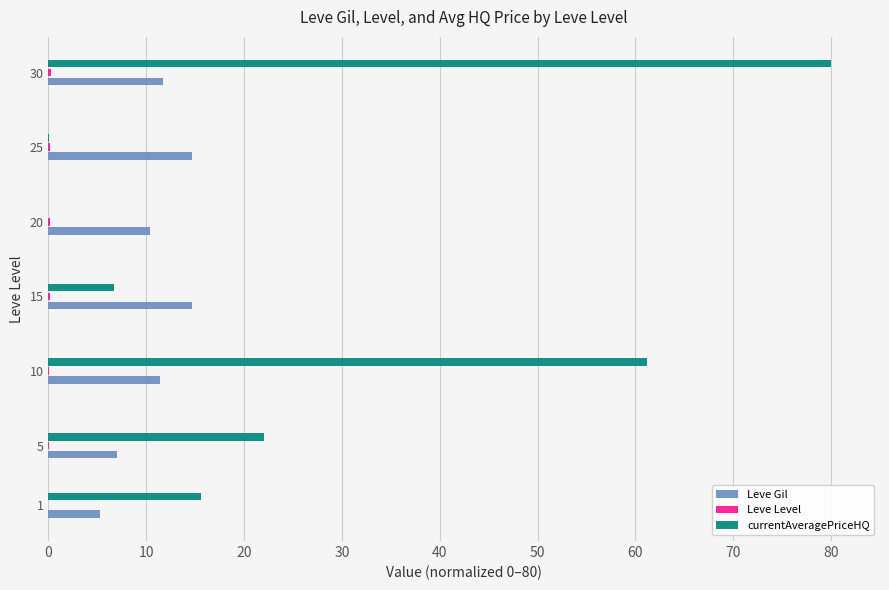

The value of Leve Gil at 30 is 20.5. True or false?

False